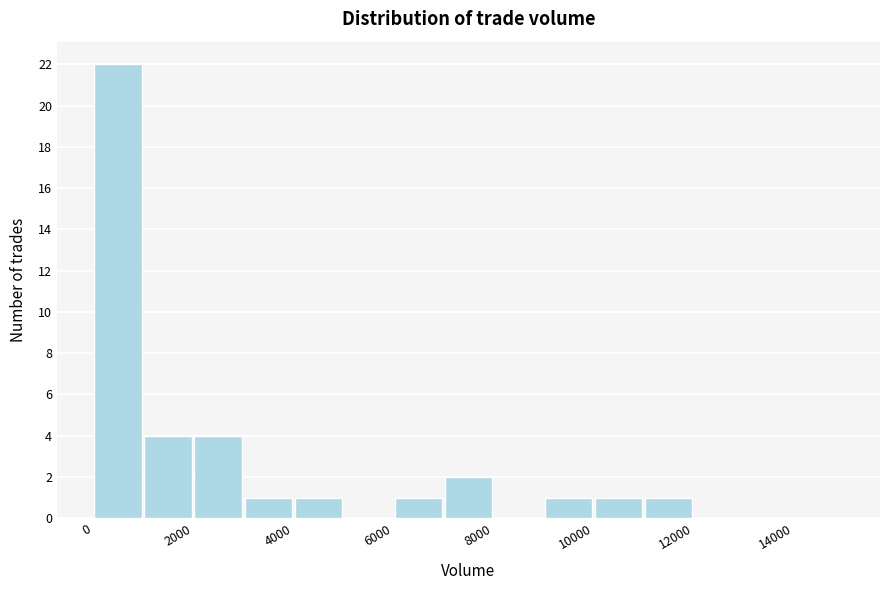

Which range on the x-axis has the tallest bar?

0 to 1000